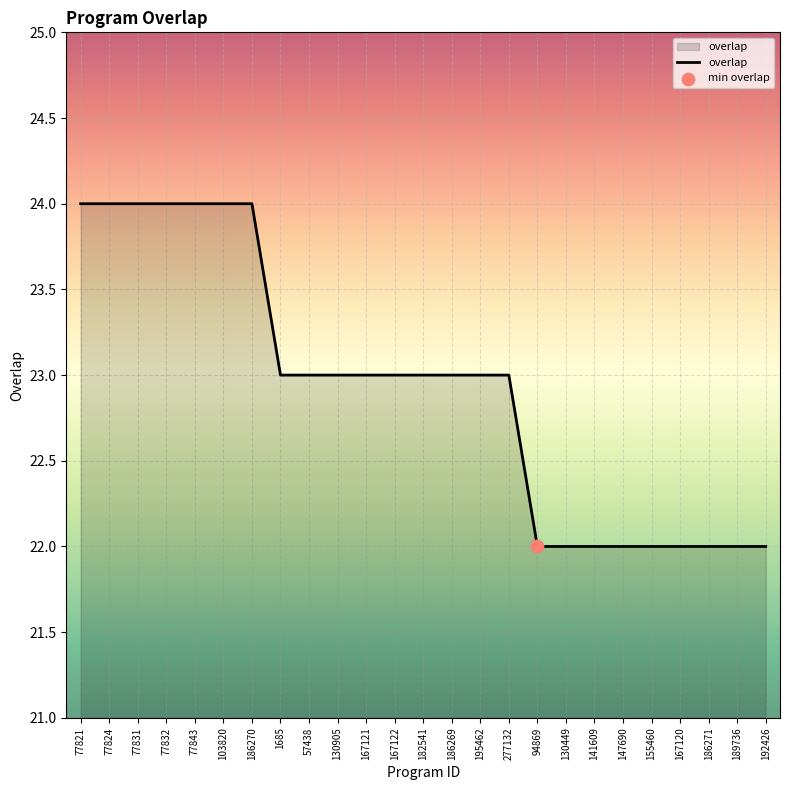

What is the ratio of the value at 186269 to the value at 77821?

1.0